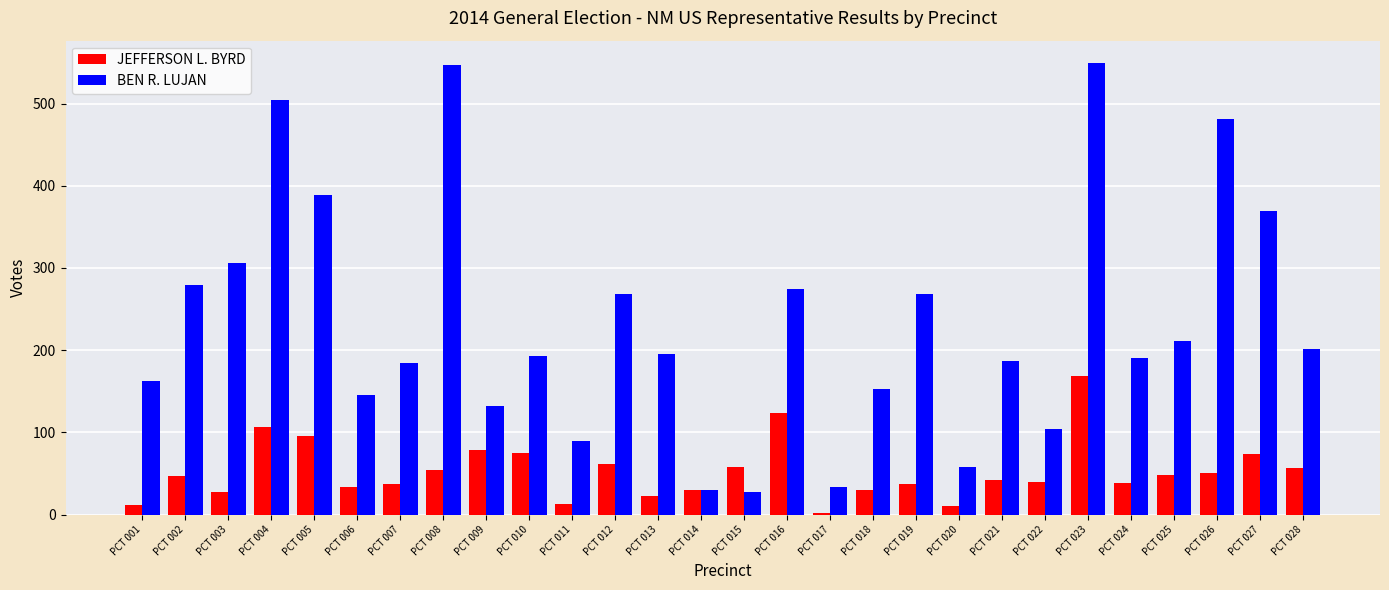

Count the number of categories in the chart.

28